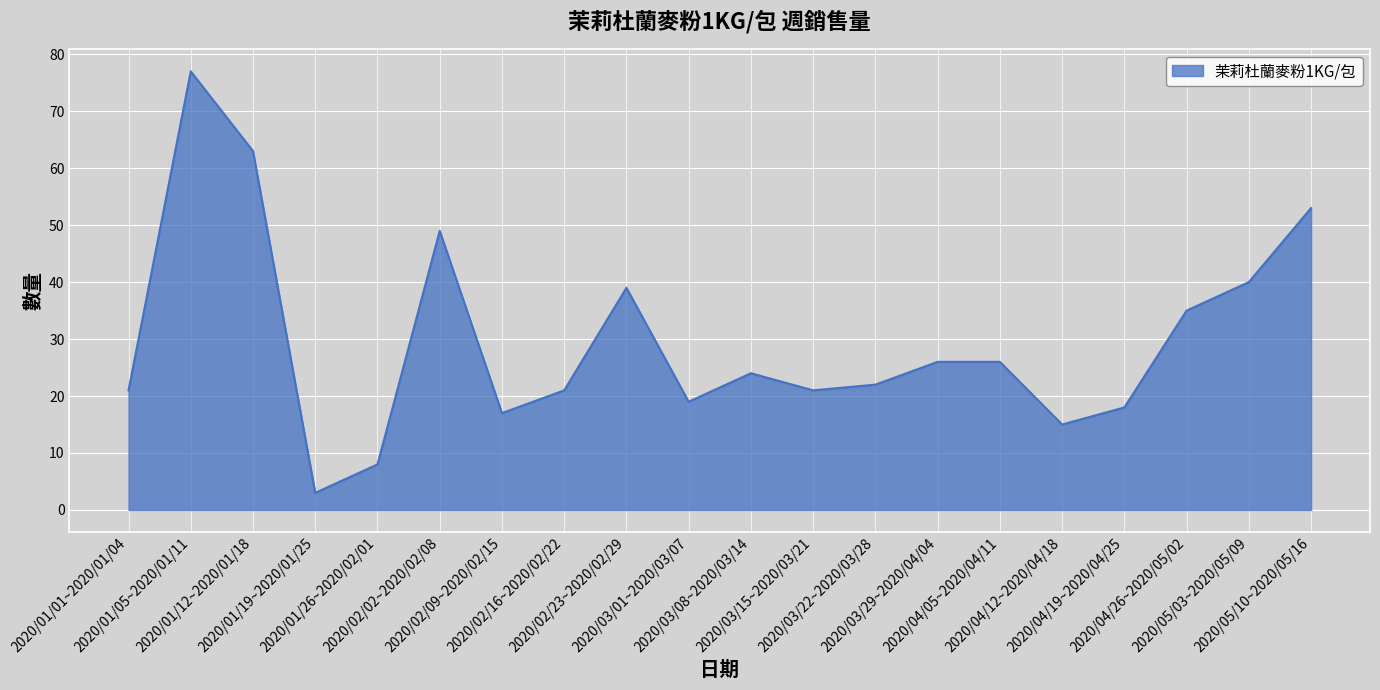

What is the smallest value displayed?

3